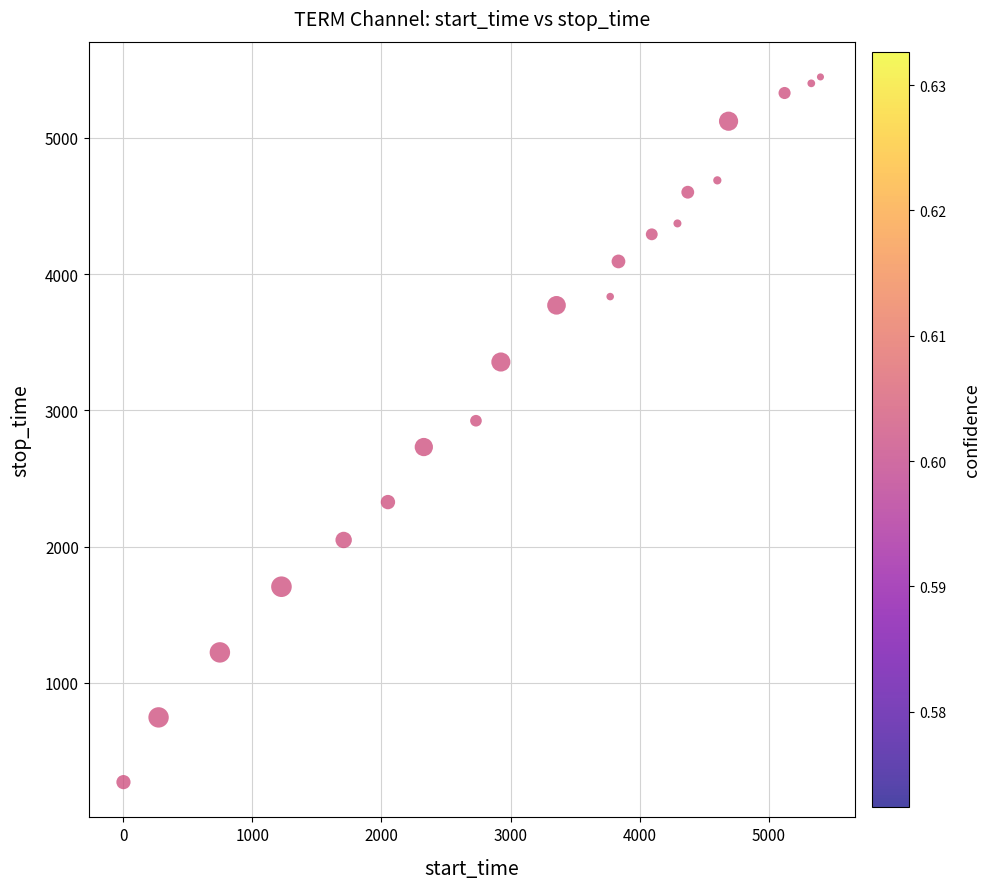

What Y value in the scatter plot is closest to 2859?

2924